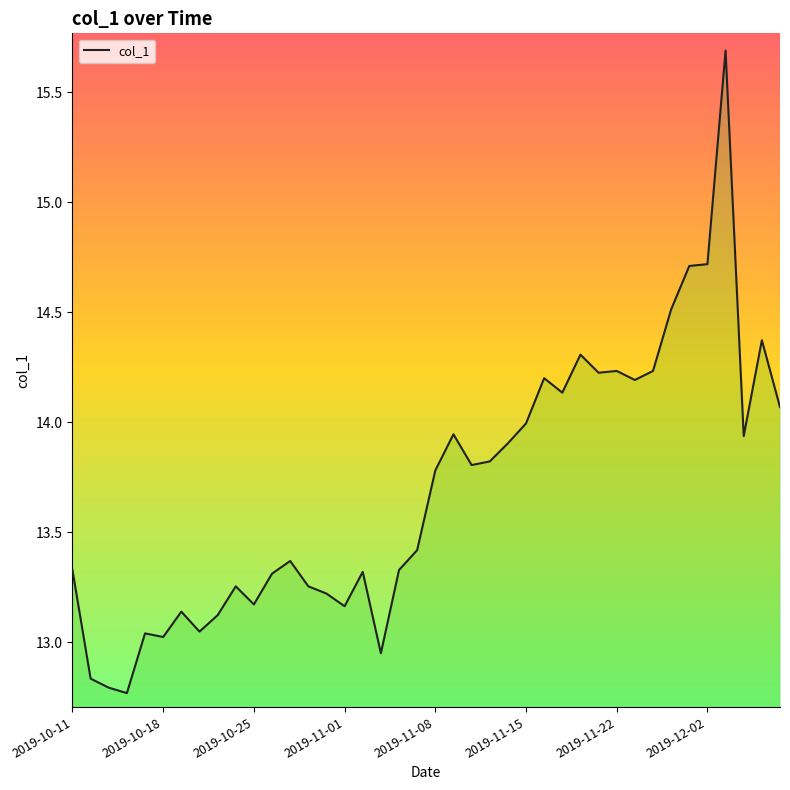

What position from the right is 2019-10-23?

32